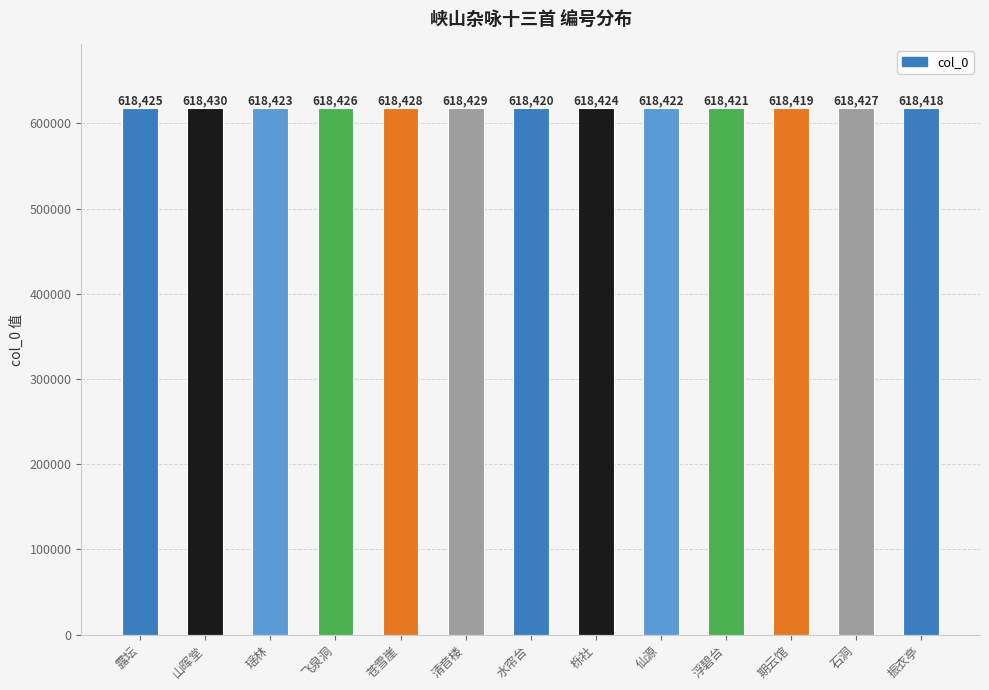

What is the minimum value shown in the chart?

618418